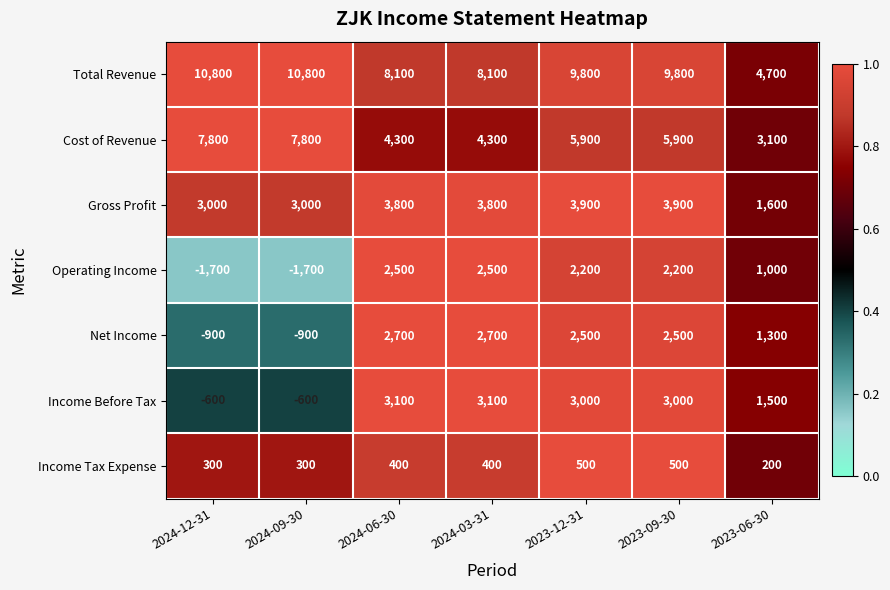

Between 2024-03-31 and 2023-12-31, which series saw the biggest shift?

Total Revenue